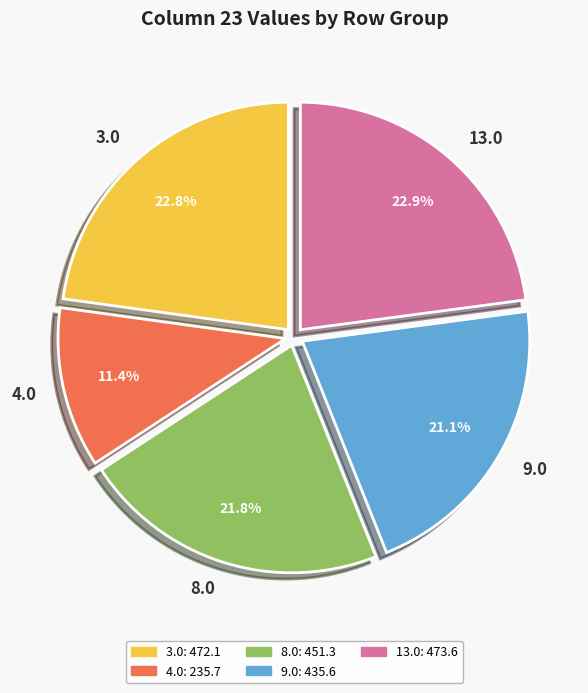

Count the number of slices in the pie.

5